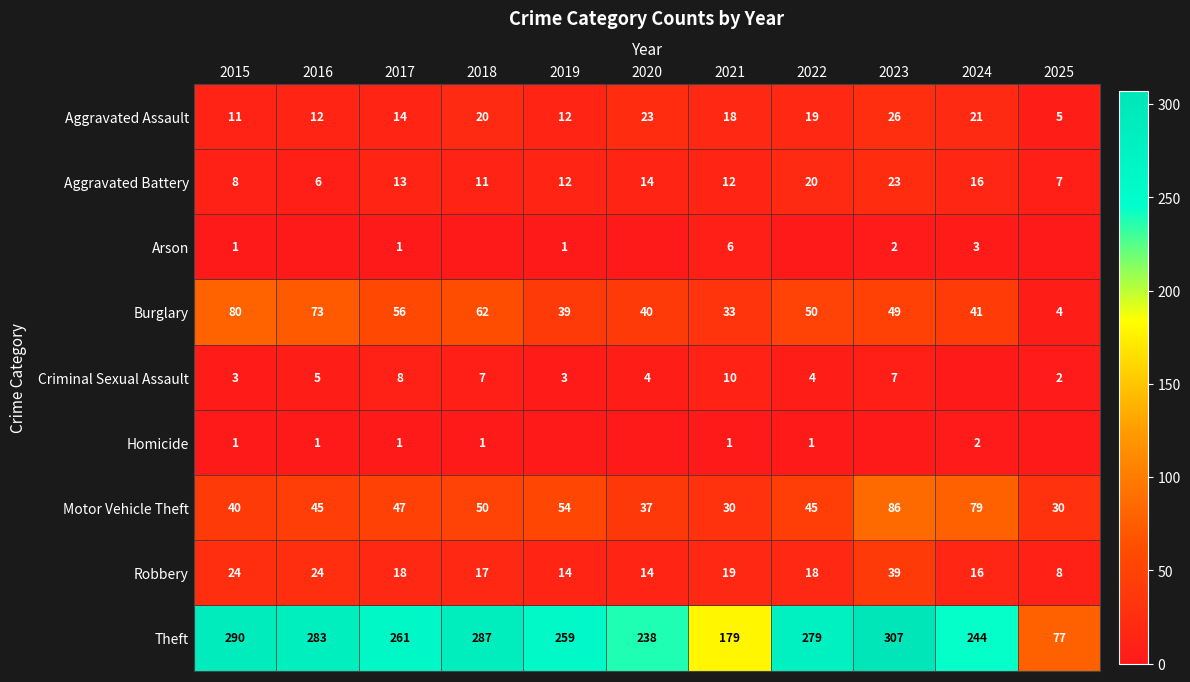

What is the sum of the Burglary values at 2018 and 2020?

102